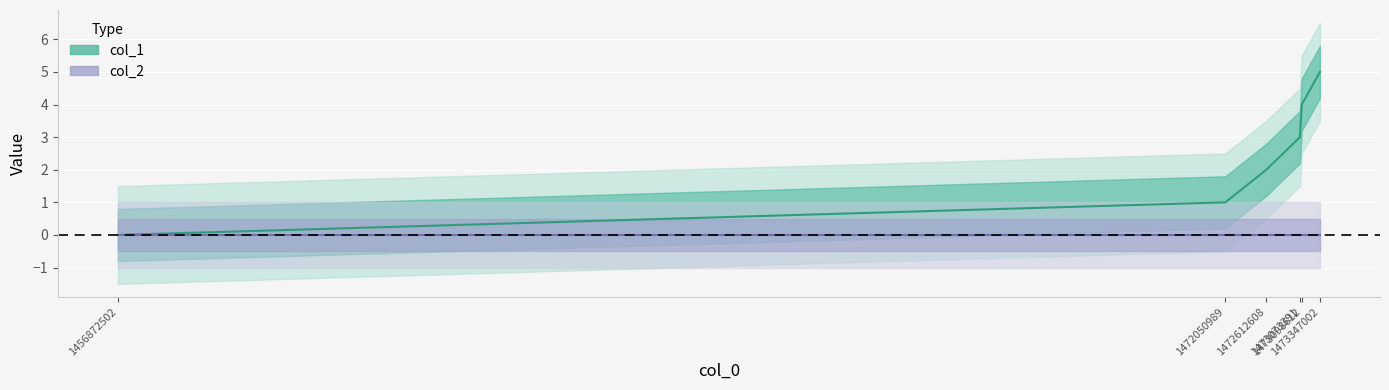

How many data points in col_1 line are above 3?

2